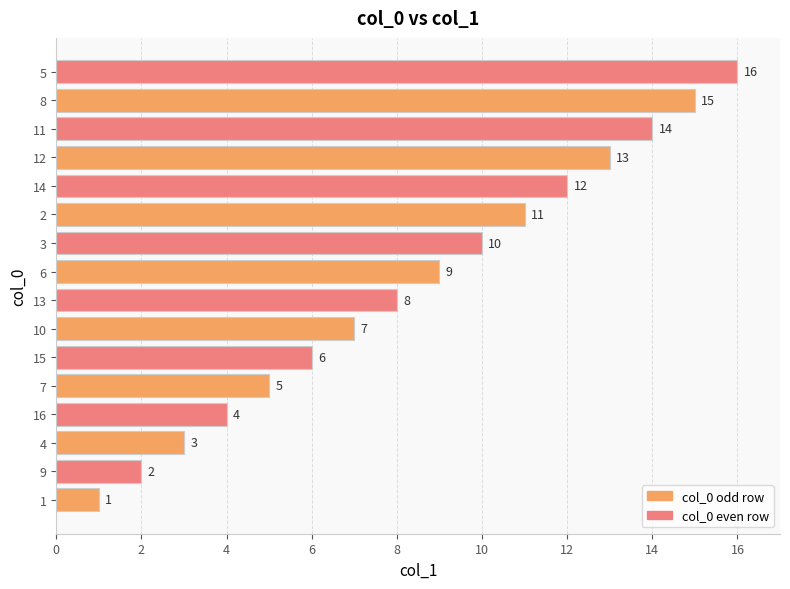

List the labels in order of value, largest first.

5, 8, 11, 12, 14, 2, 3, 6, 13, 10, 15, 7, 16, 4, 9, 1